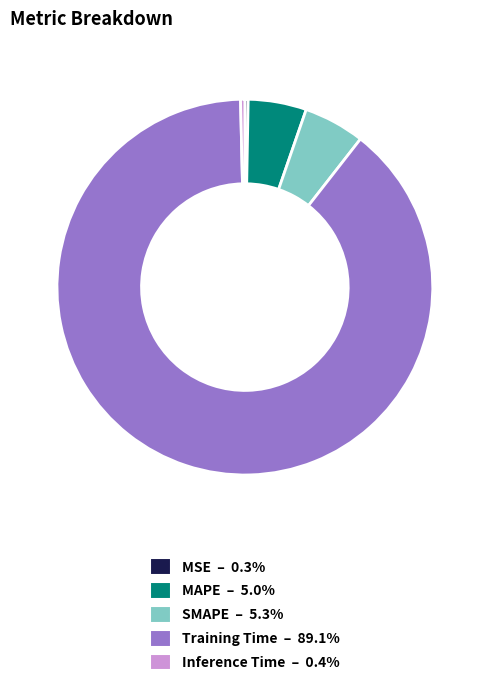

Is there a majority slice in this chart?

Yes